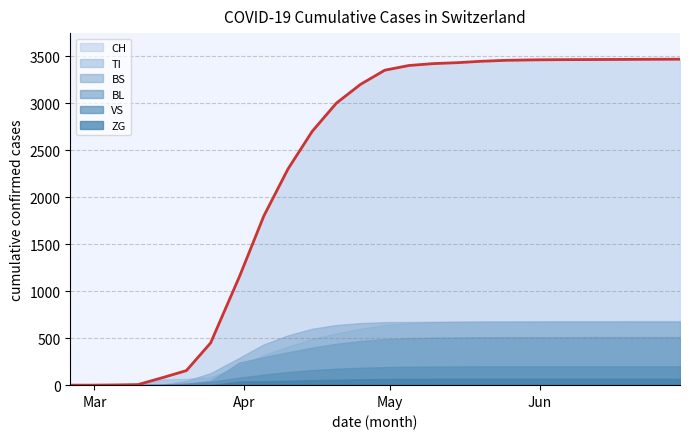

Which category has the lowest value across all series?

2020-02-25